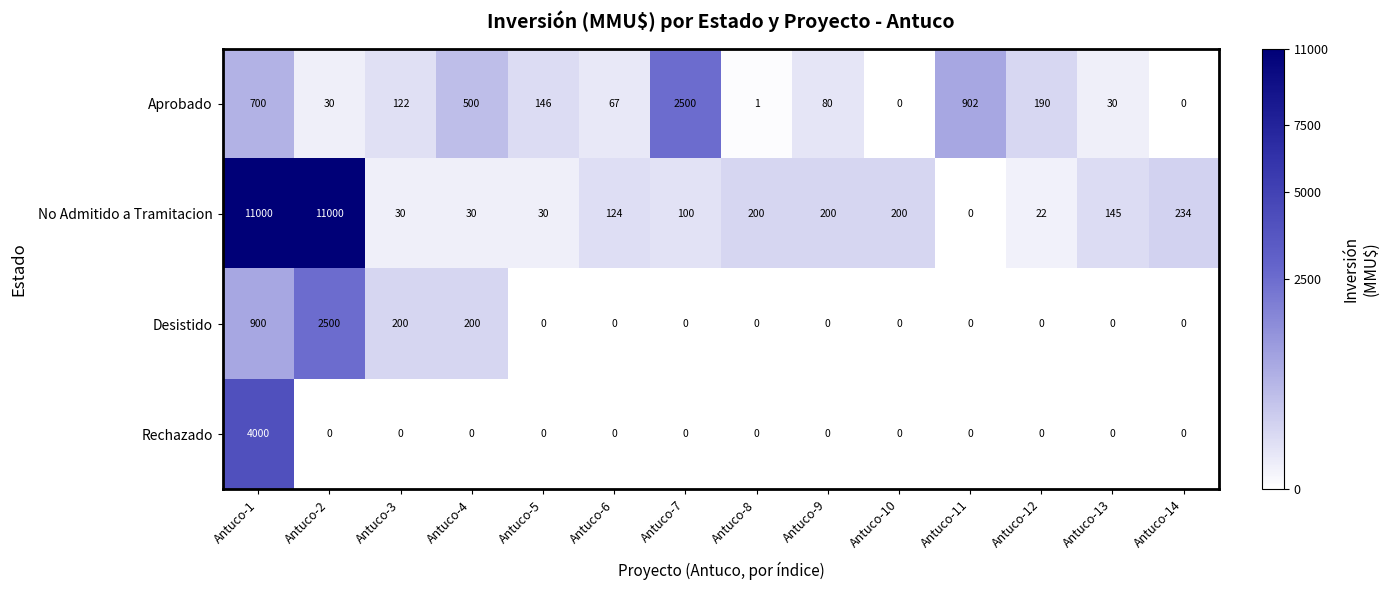

Where does the No Admitido a Tramitacion series first go above 145?

Antuco-1